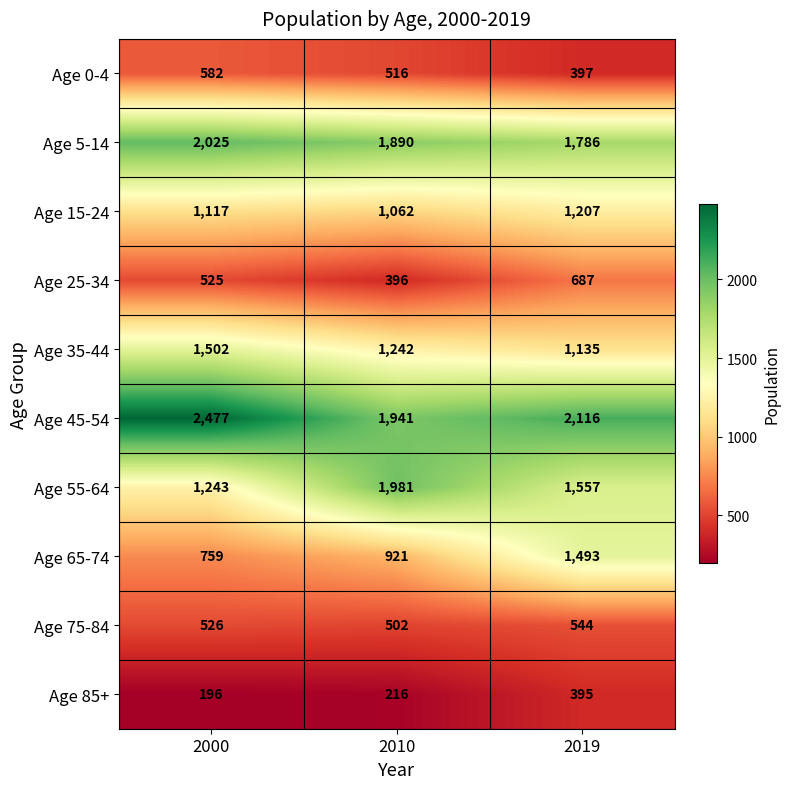

Is it true that Age 75-84 equals 138 at 2000?

False